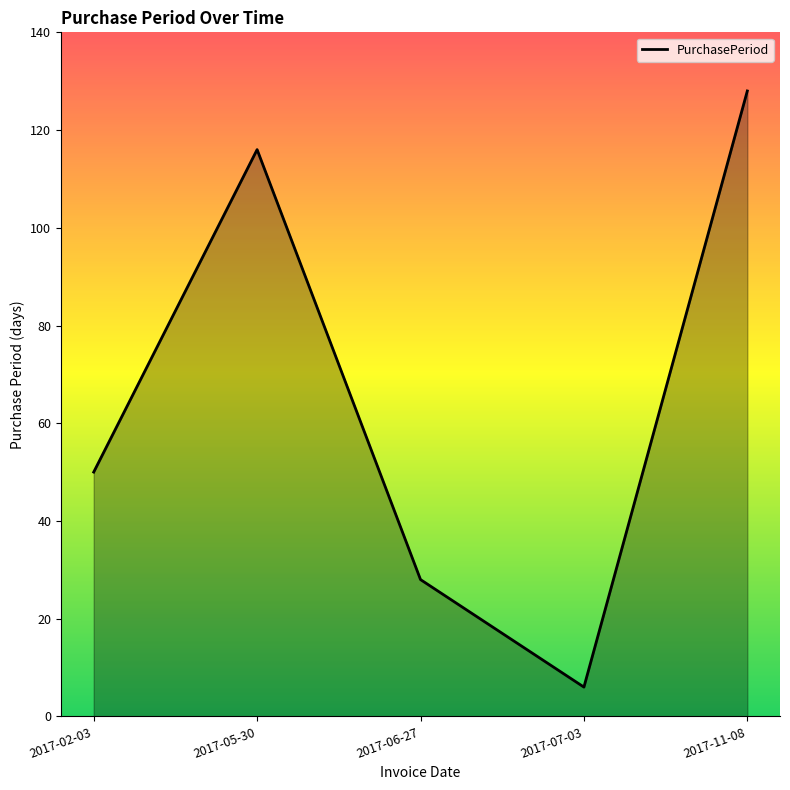

List the labels in order of value, smallest first.

2017-07-03, 2017-06-27, 2017-02-03, 2017-05-30, 2017-11-08